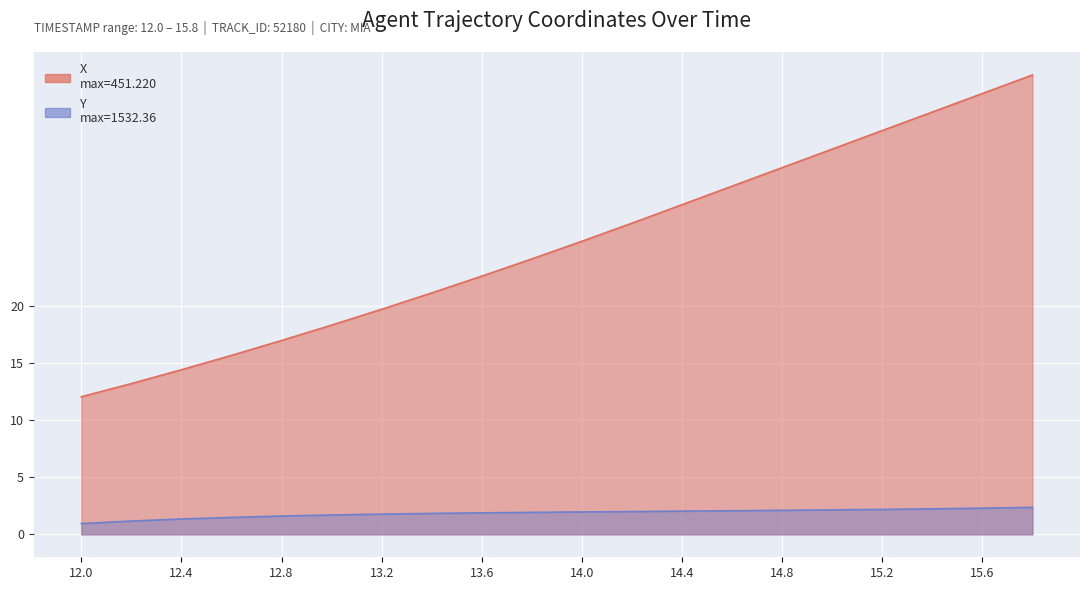

What are all the series names shown in the legend?

X, Y